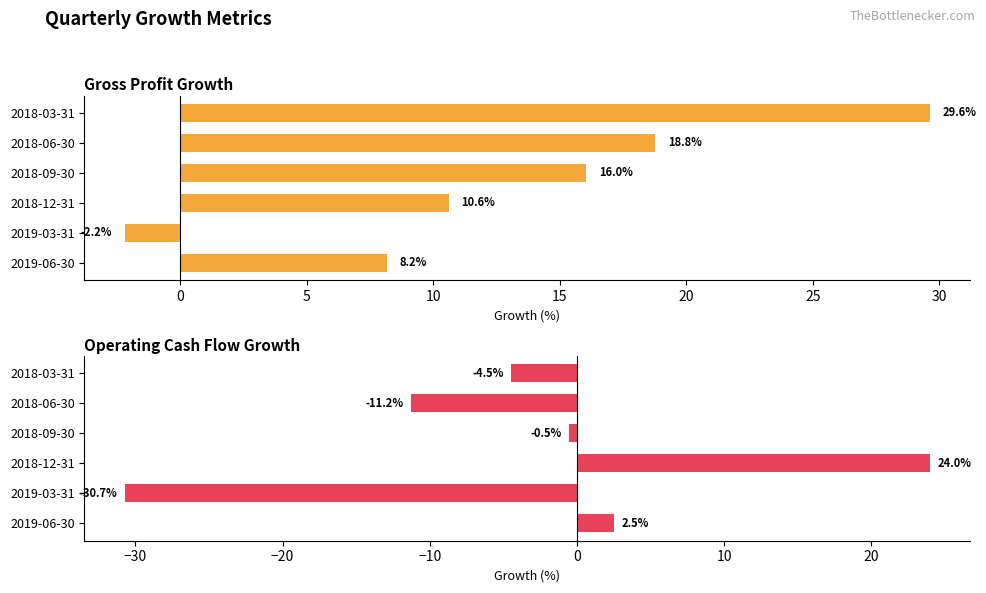

What is the difference between the second highest and minimum values in the Gross Profit Growth series?

21.0